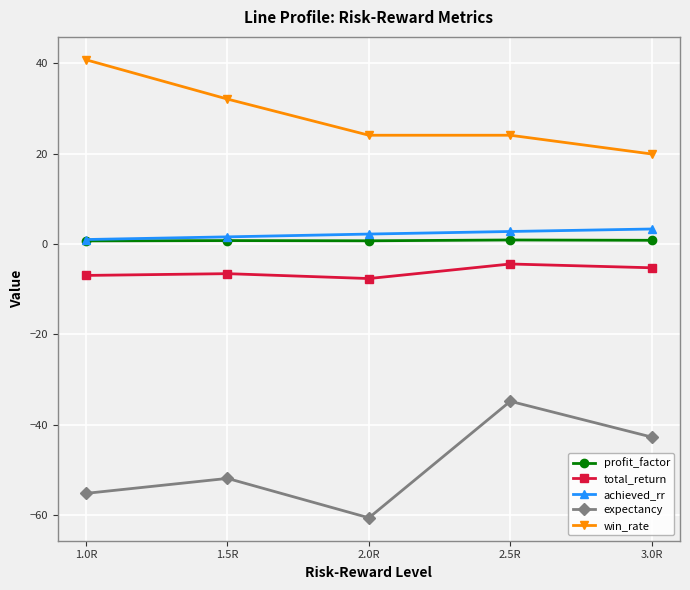

At which category is the sum across all series the highest?

2.5R